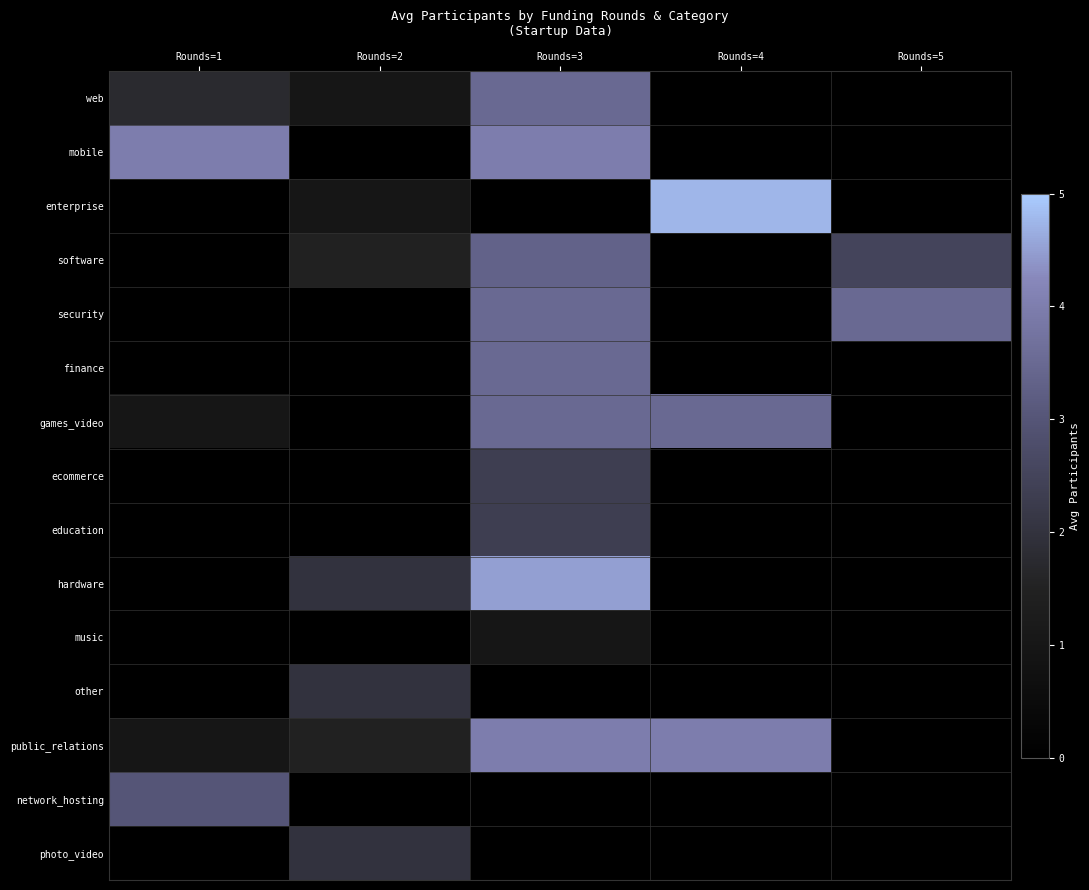

Which series changed the most between Rounds=2 and Rounds=4?

enterprise